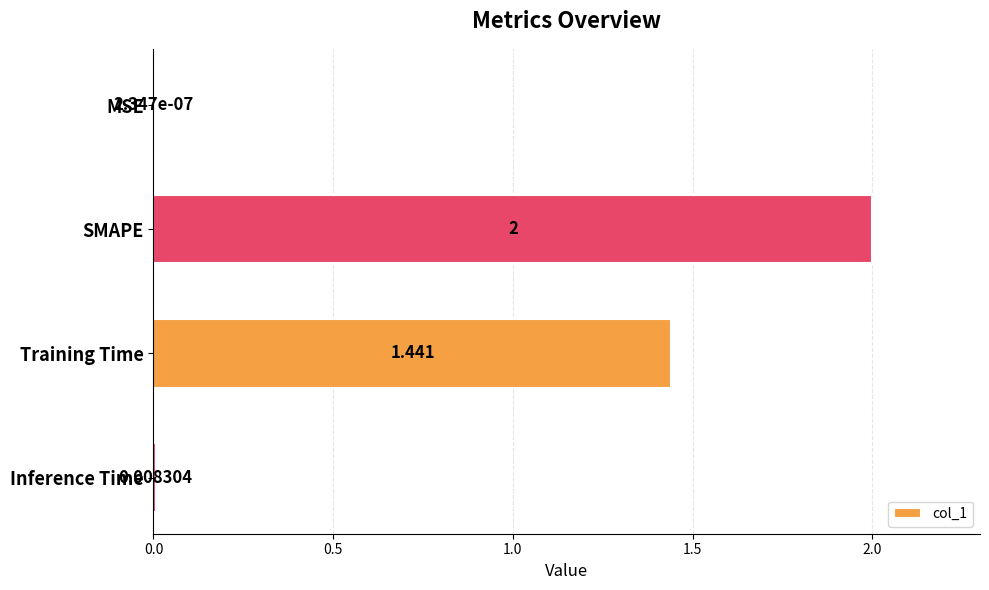

Between SMAPE and MSE, which is larger?

SMAPE